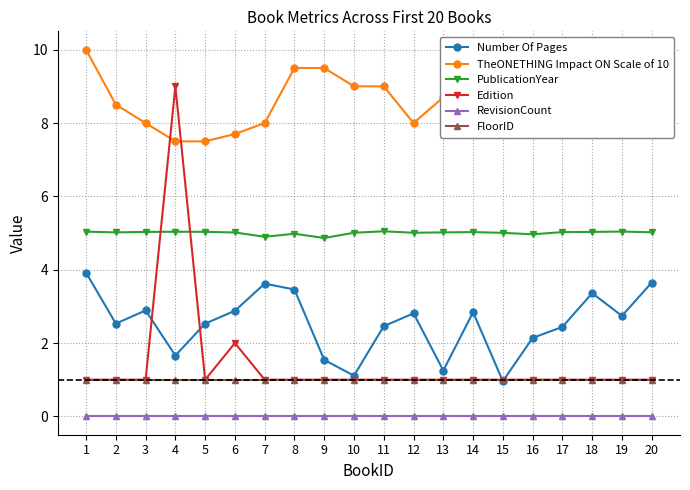

Rank the series by their maximum value, from highest to lowest.

TheONETHING Impact ON Scale of 10, Edition, PublicationYear, Number Of Pages, FloorID, RevisionCount